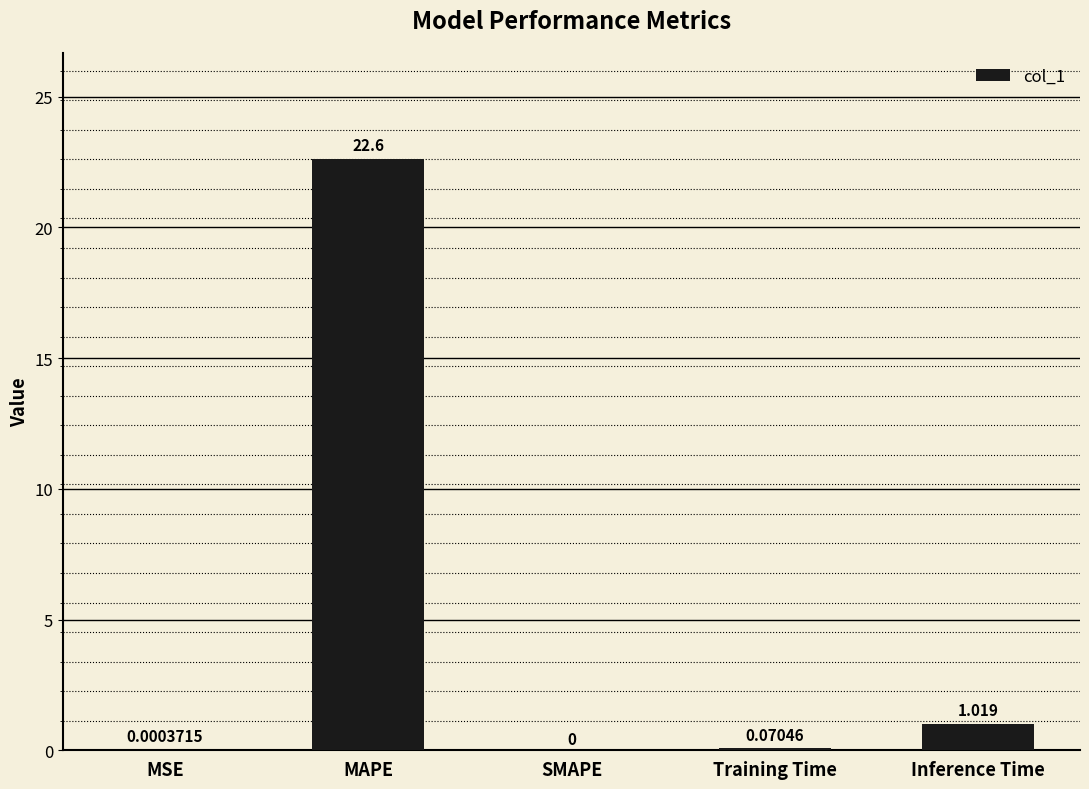

Where is the data nearest to the value 11?

Inference Time